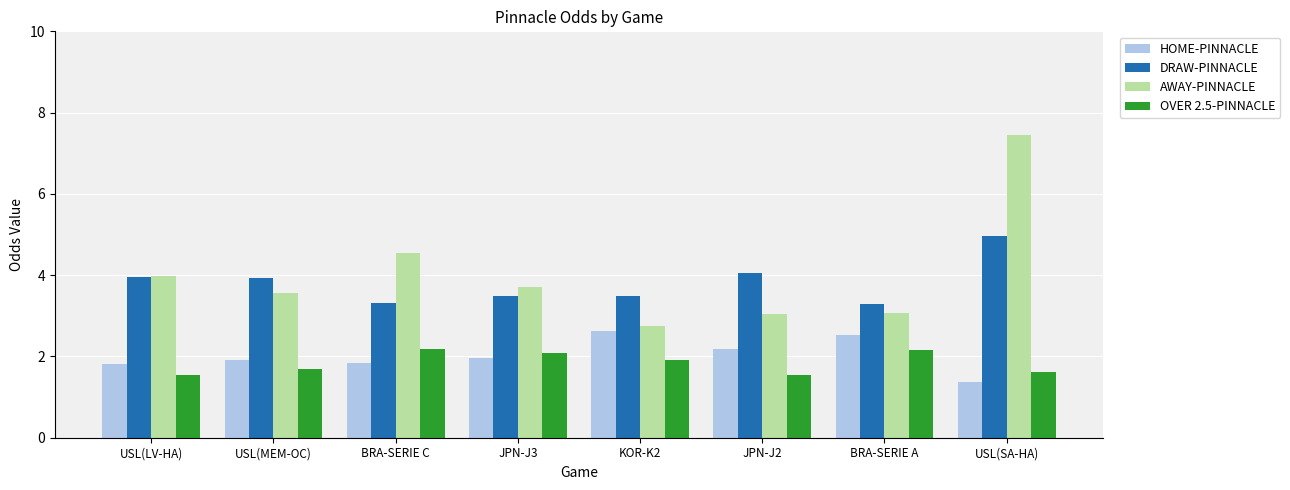

How many distinct data groups are displayed?

4